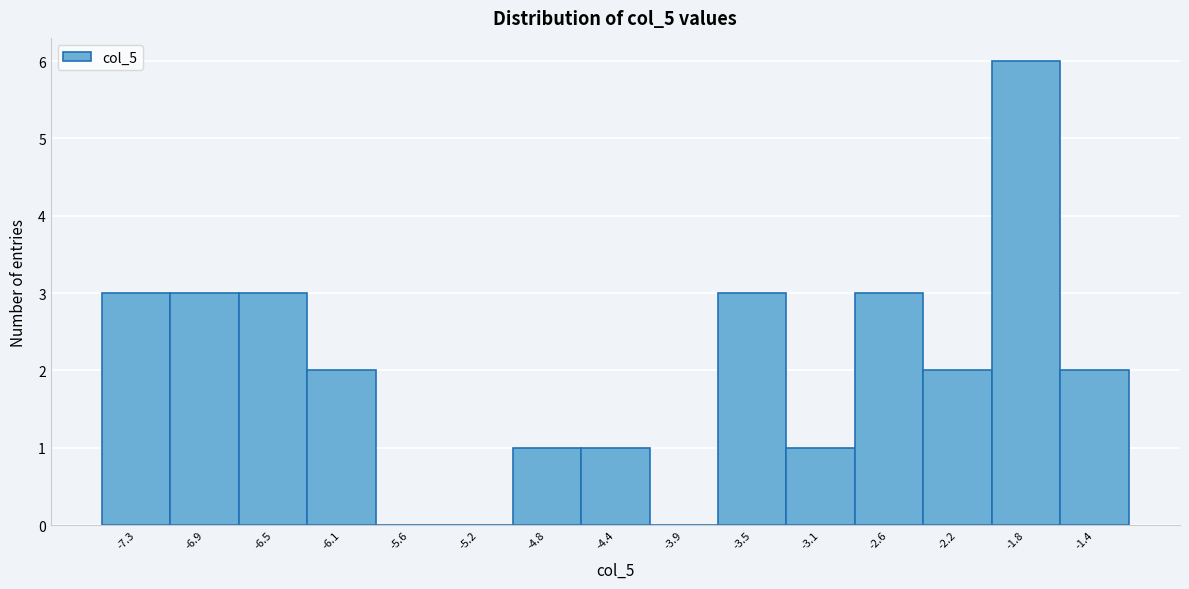

Reading left to right, list all the values displayed in this chart.

-7.3=3	-6.9=3	-6.5=3	-6.1=2	-5.6=0	-5.2=0	-4.8=1	-4.4=1	-3.9=0	-3.5=3	-3.1=1	-2.6=3	-2.2=2	-1.8=6	-1.4=2